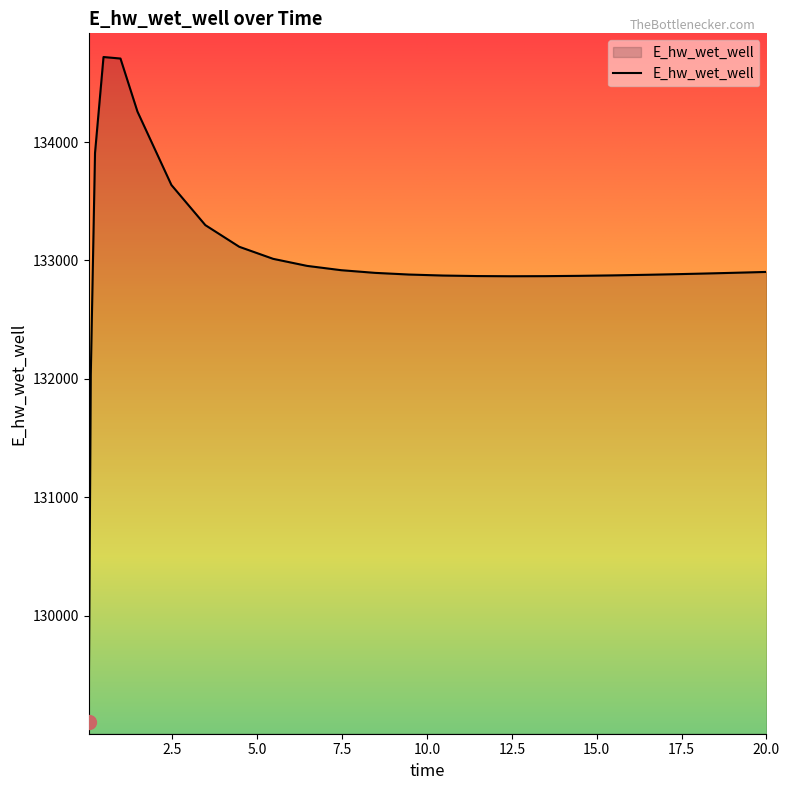

What is the minimum value shown in the chart?

129103.8